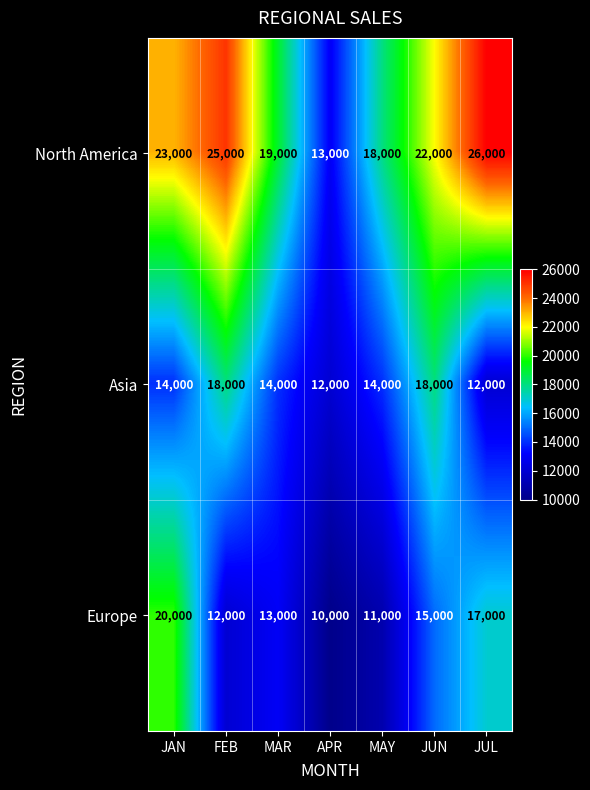

At which label does Europe first exceed 13000?

JAN